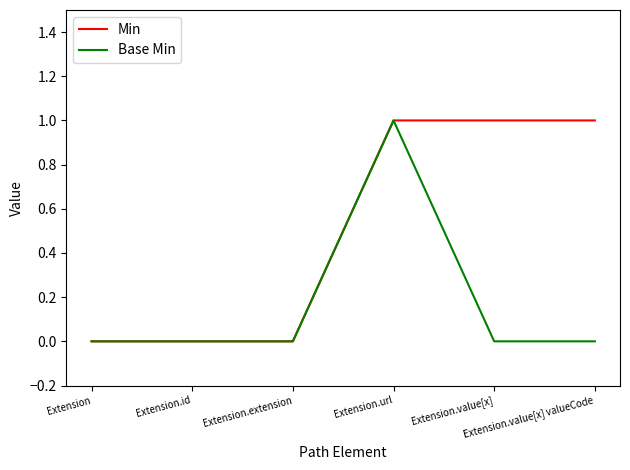

Rank the series by their average value, from lowest to highest.

Base Min, Min